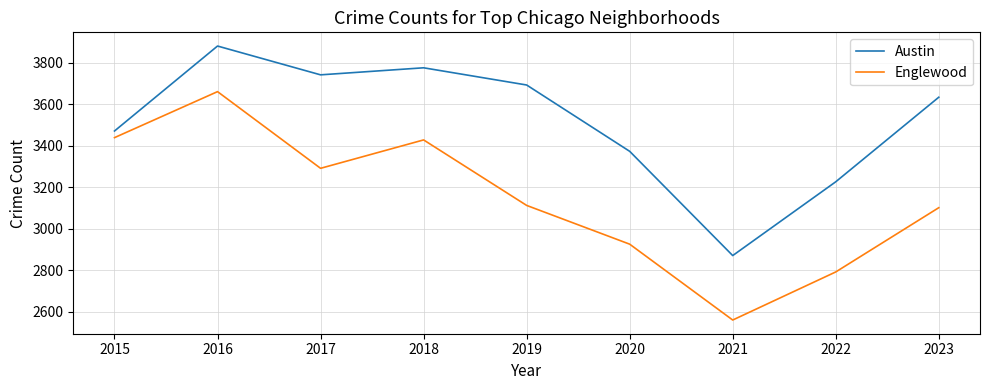

List the series in order of their overall mean, highest first.

Austin, Englewood